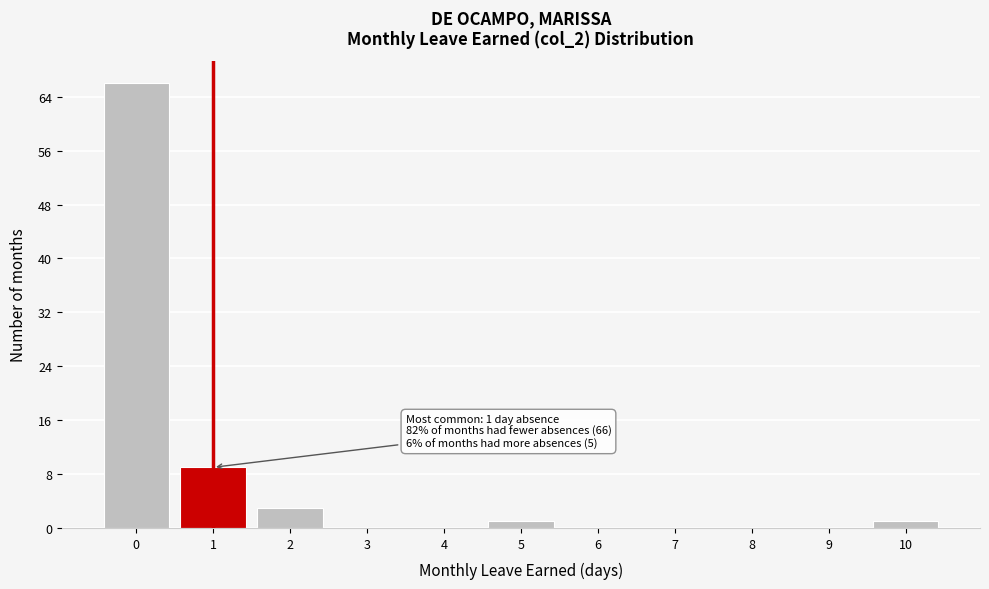

Reading left to right, list all the values displayed in this chart.

0=66	1=9	2=3	3=0	4=0	5=1	6=0	7=0	8=0	9=0	10=1